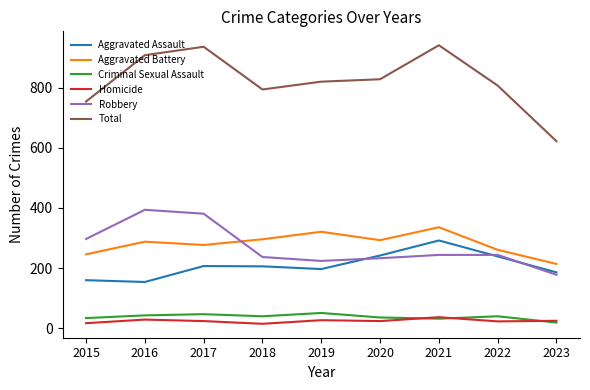

True or false: Aggravated Battery and Aggravated Assault cross at least once.

False